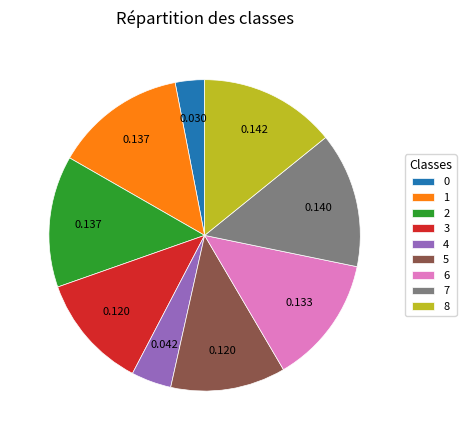

How many segments does this pie chart have?

9